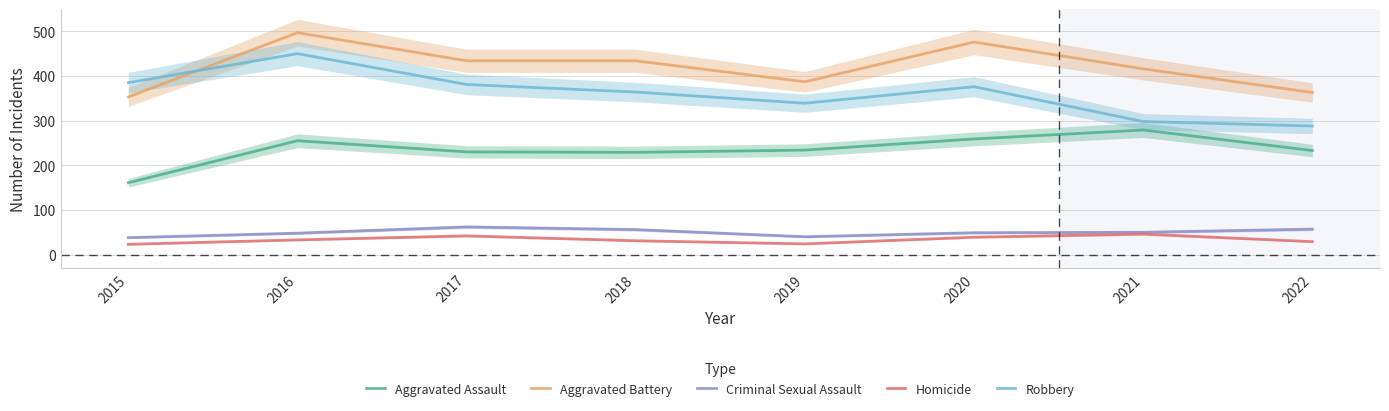

True or false: Homicide has more than 2 interior local peaks.

False